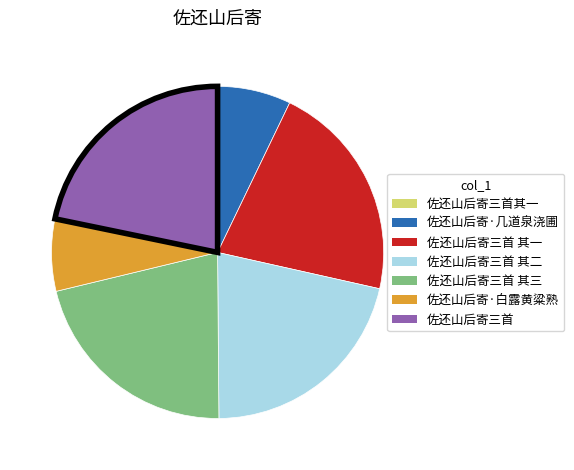

Does 佐还山后寄三首 其三 account for over 50% of the chart?

No